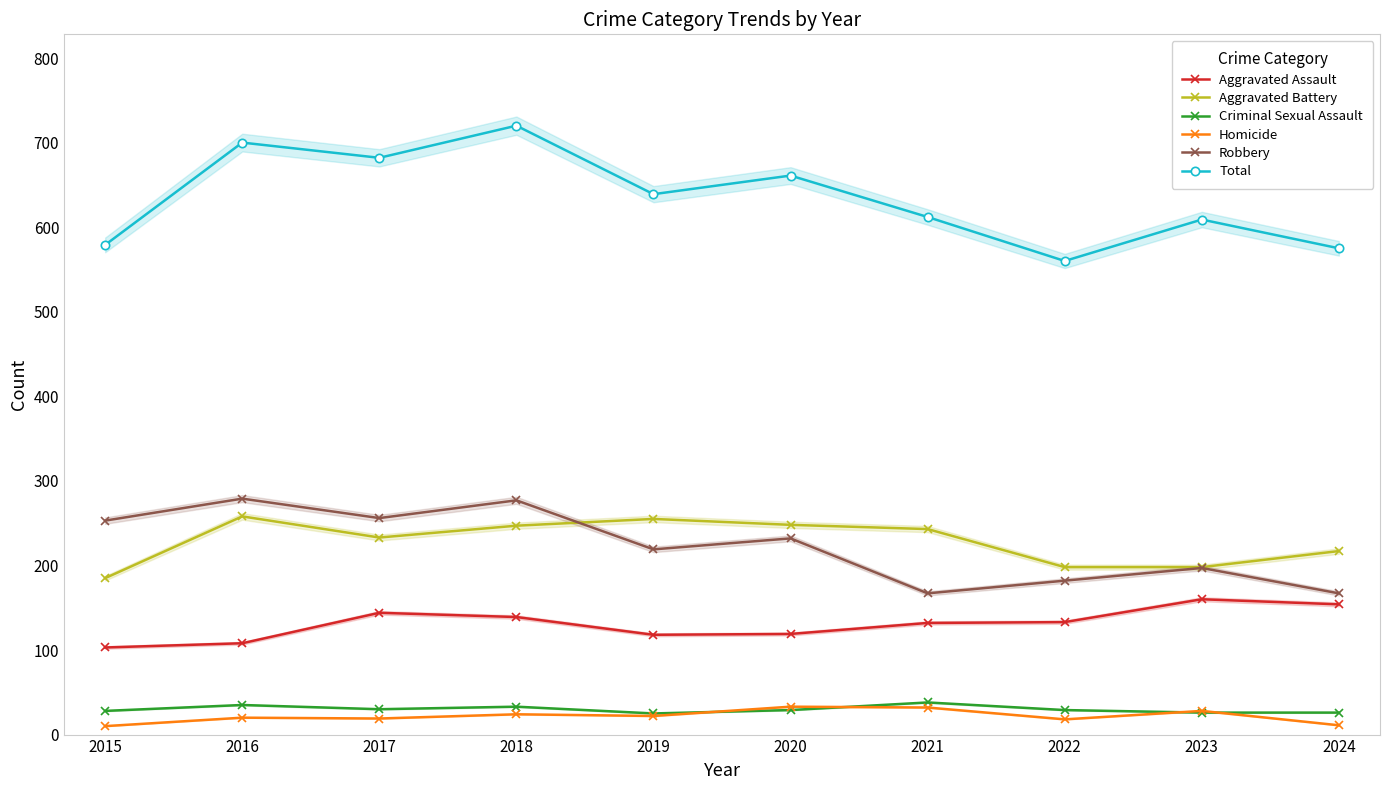

At which label does Total reach its minimum?

2022